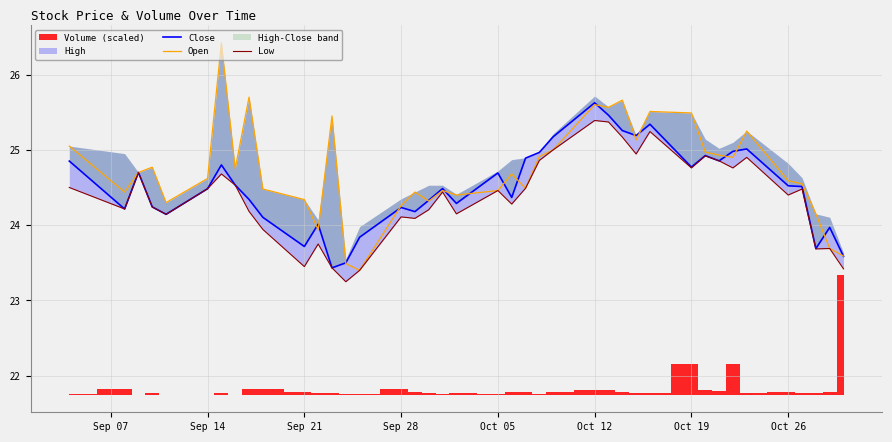

What is the difference between the maximum and minimum values in the Open series?

3.0